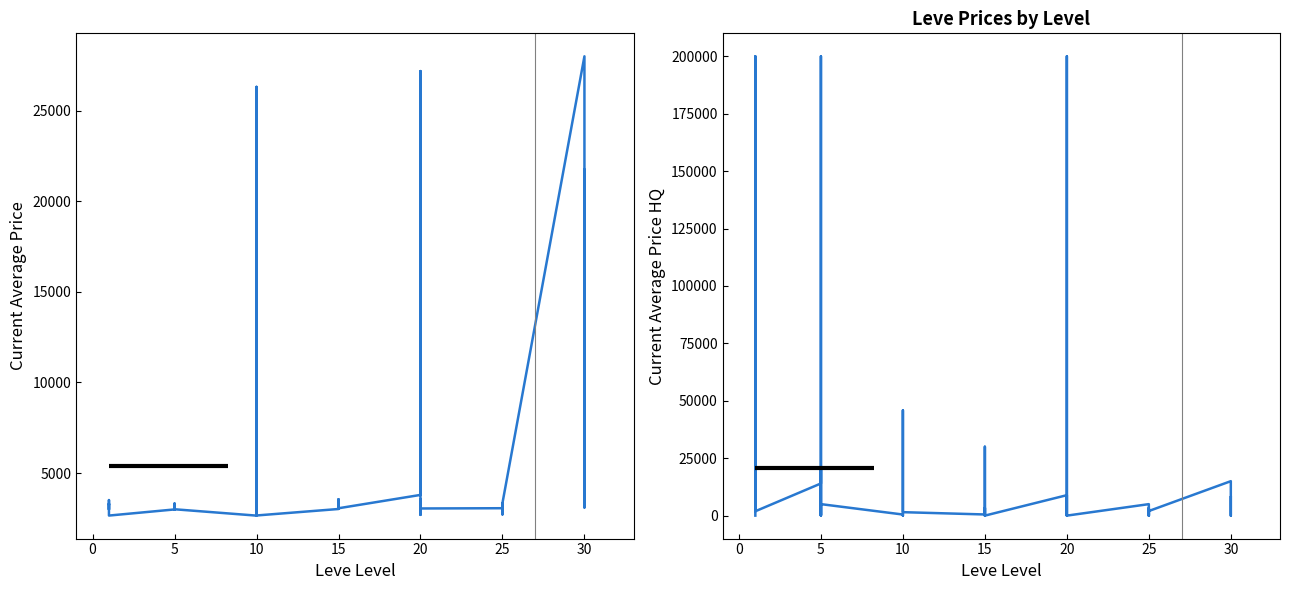

List the series in order of their overall mean, highest first.

currentAveragePriceHQ, currentAveragePrice